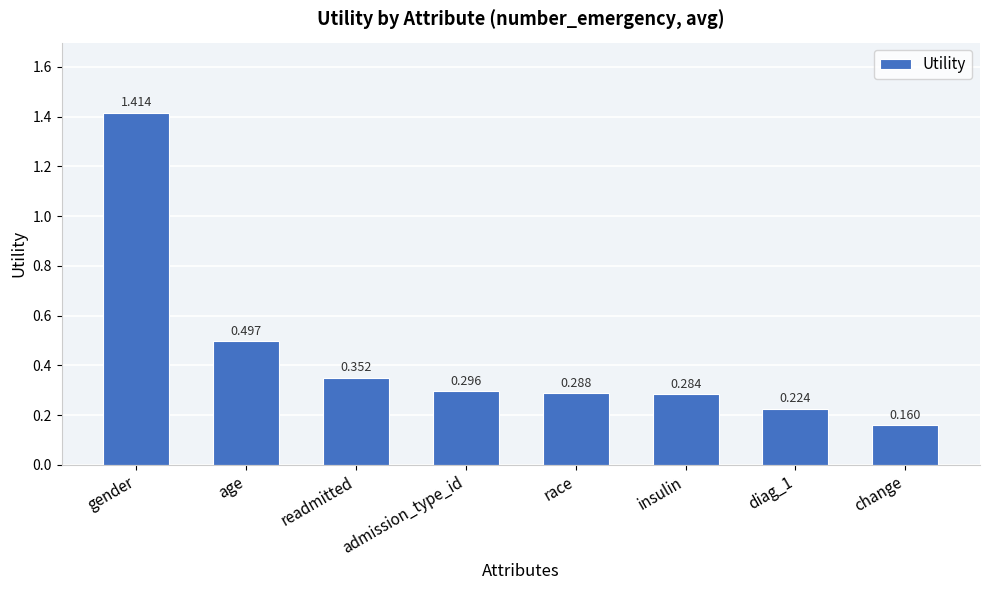

Rank the categories by value from lowest to highest.

change, diag_1, insulin, race, admission_type_id, readmitted, age, gender